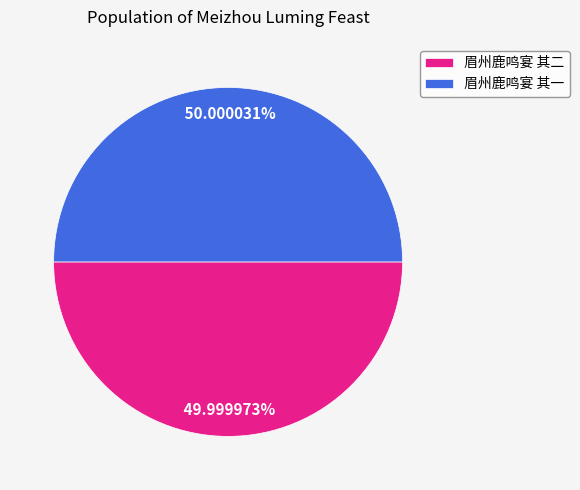

What is the ratio of the value at 眉州鹿鸣宴 其二 to the value at 眉州鹿鸣宴 其一?

1.0